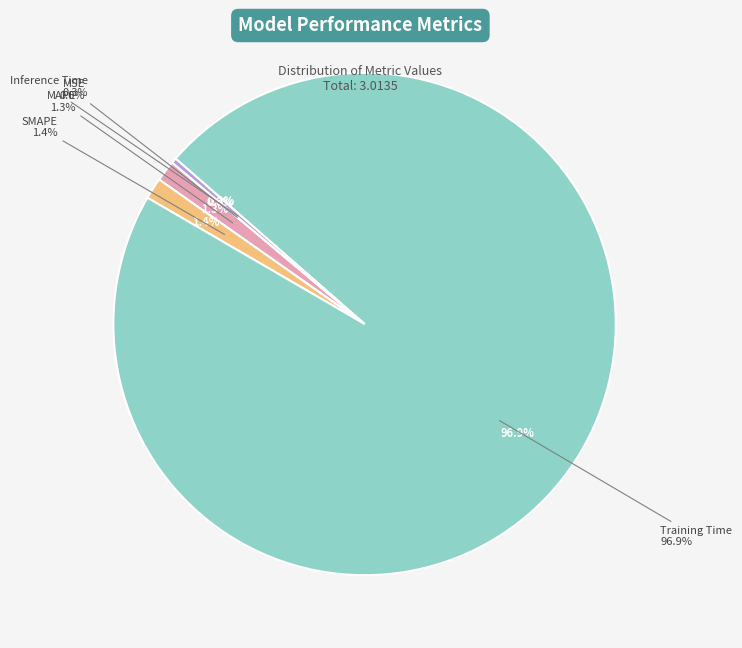

Is it true that MSE is 0% of the pie?

True